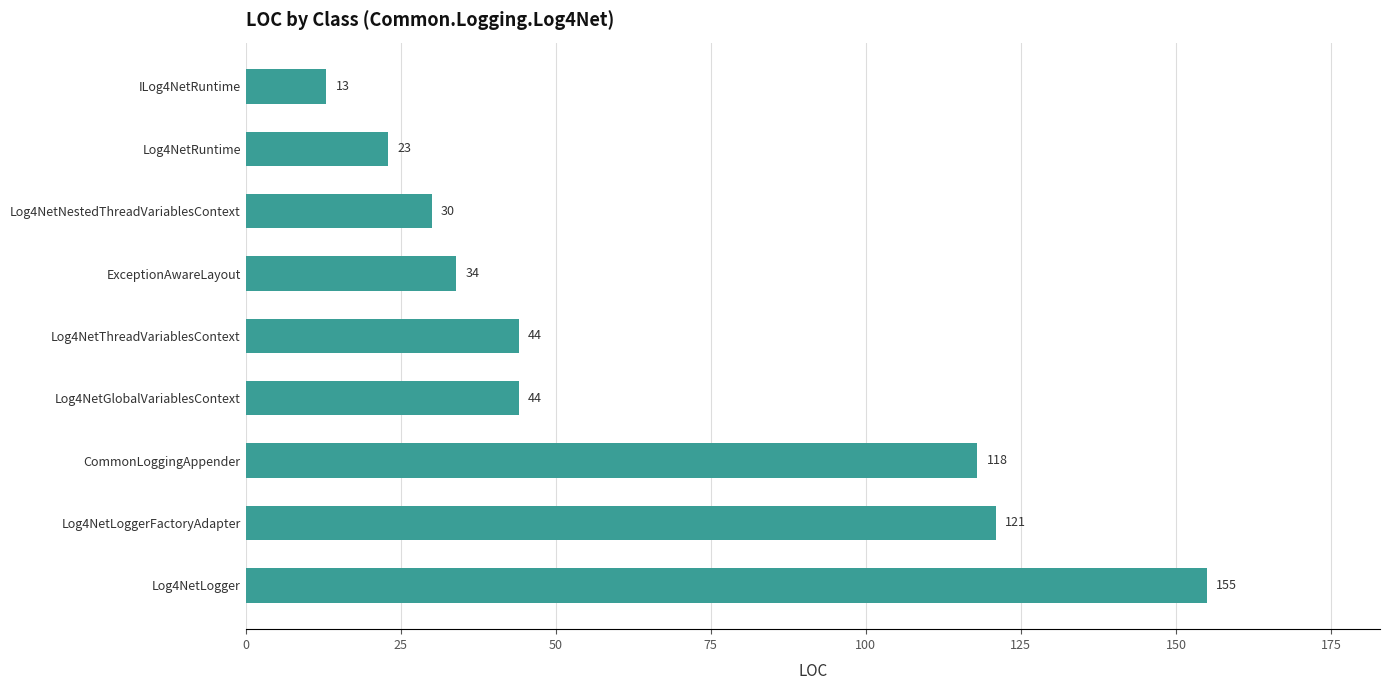

Reading top to bottom, transcribe all the data shown in this chart.

13	23	30	34	44	44	118	121	155